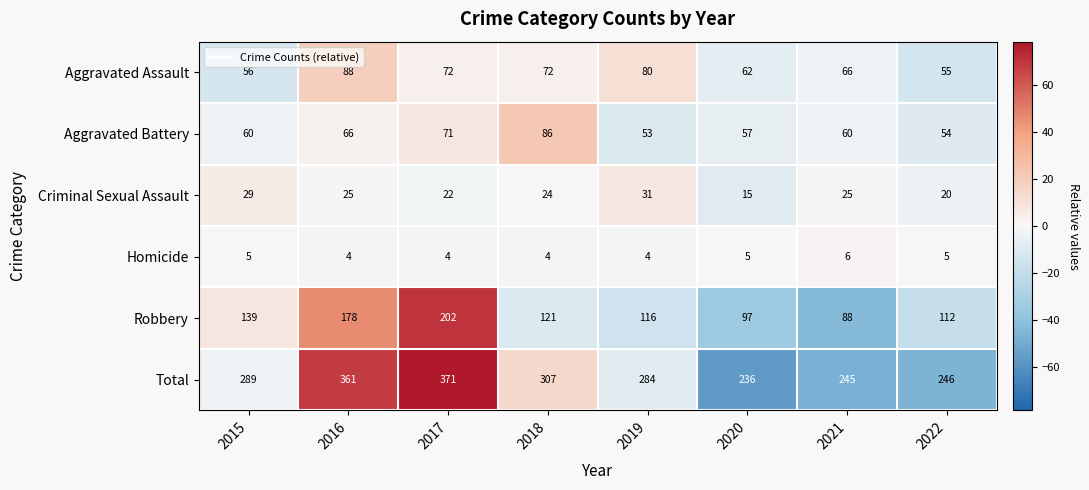

Count the number of categories in the chart.

8